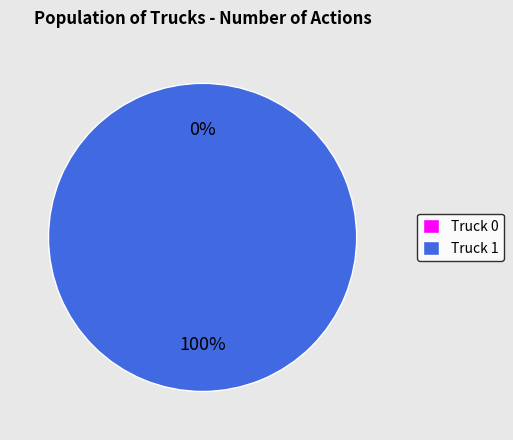

What percentage is the Truck 1 slice, to the nearest percent?

100%